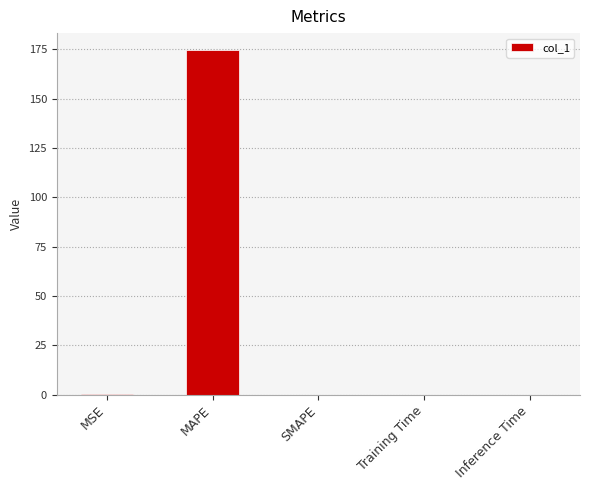

What is the sum of all values?

174.6